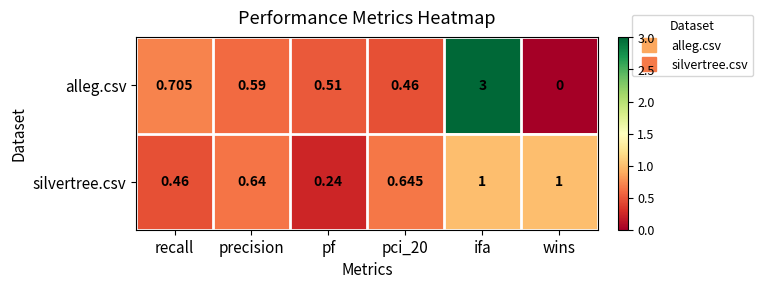

At how many categories does at least one series exceed 2?

1